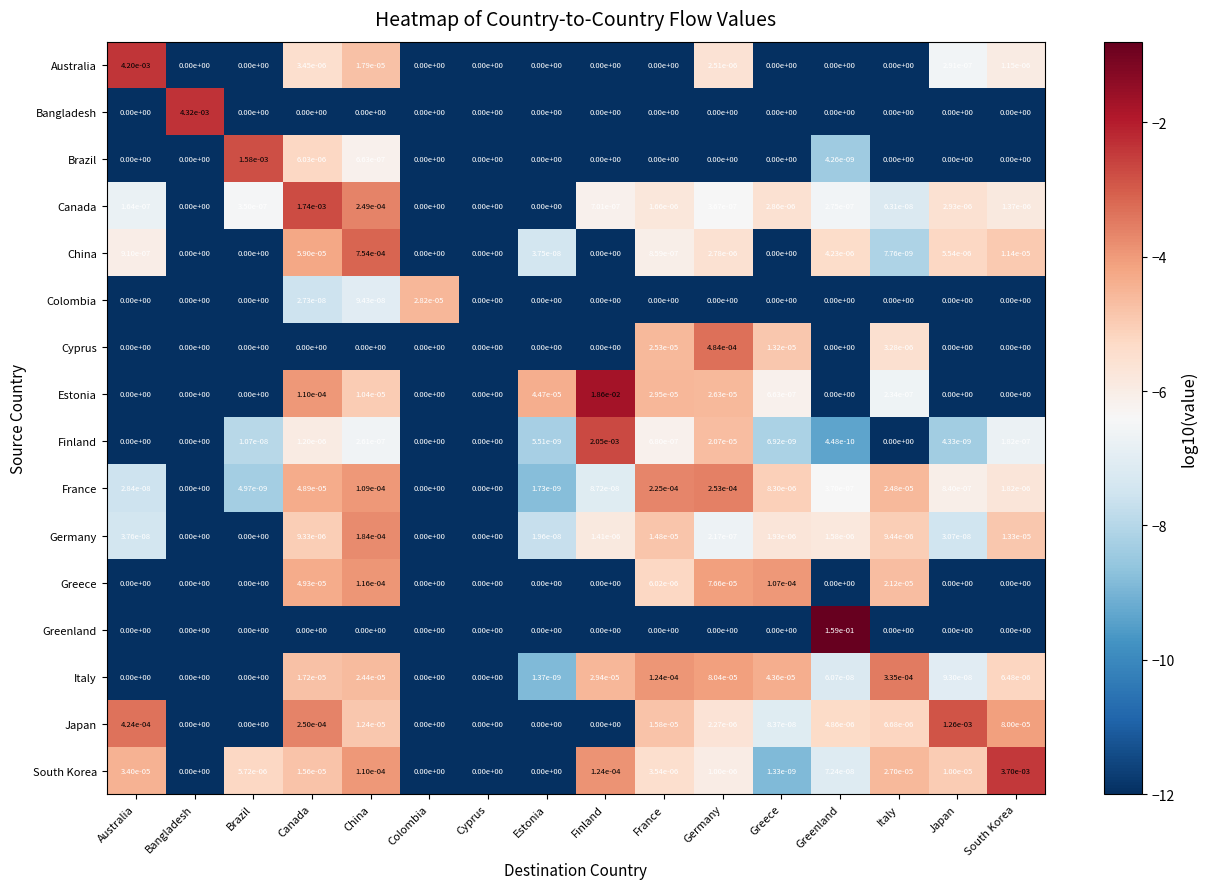

List the series in order of their peak value, lowest first.

Colombia, Greece, Germany, France, Italy, Cyprus, China, Japan, Brazil, Canada, Finland, South Korea, Australia, Bangladesh, Estonia, Greenland